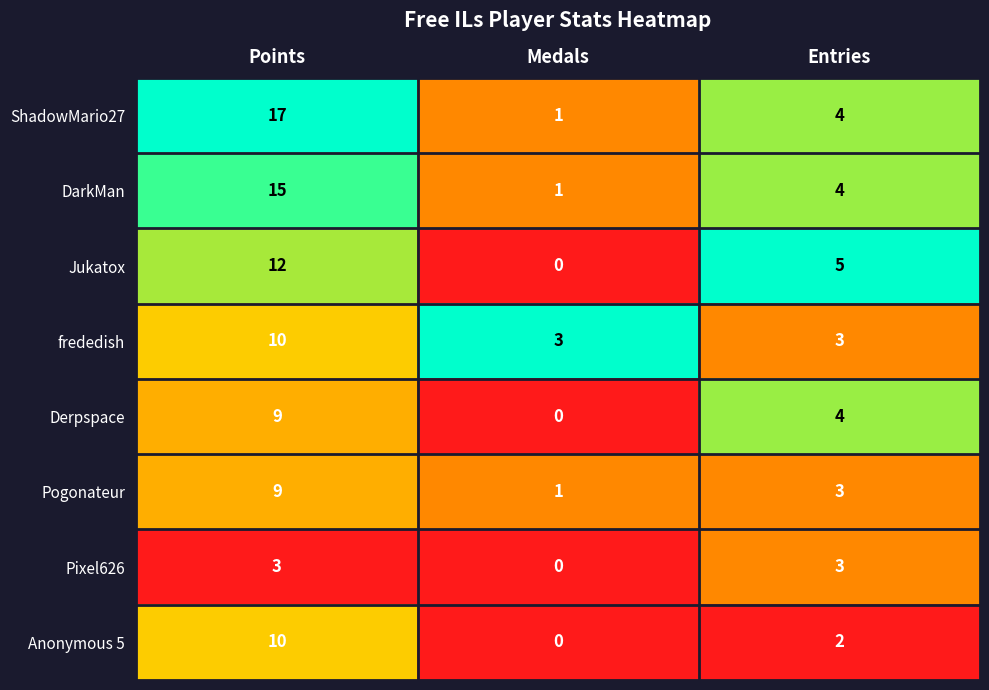

Which series has the largest range (max minus min)?

ShadowMario27